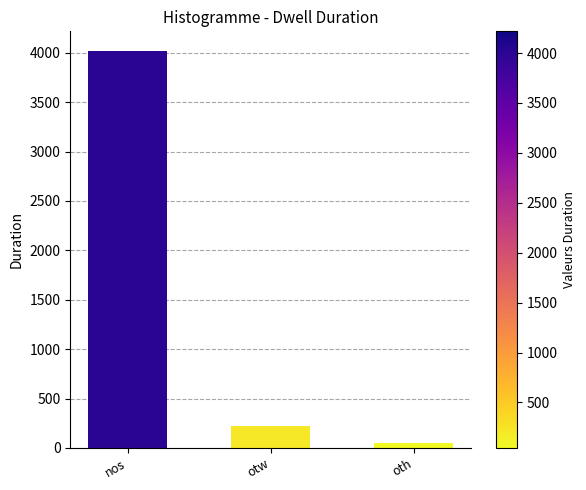

What is the label of the 1st bar from the right?

oth